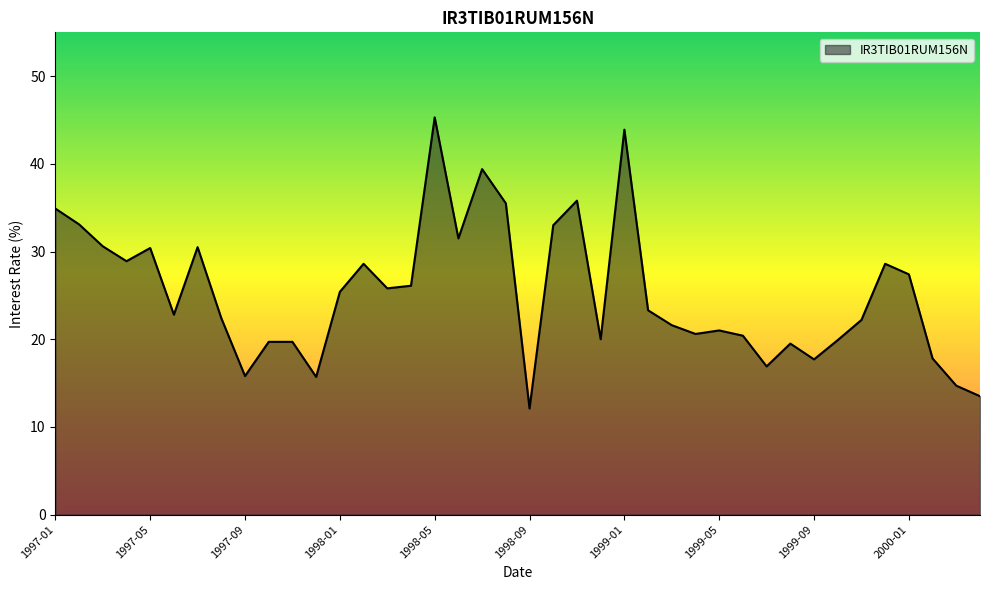

What is the difference between the maximum and minimum values?

33.2